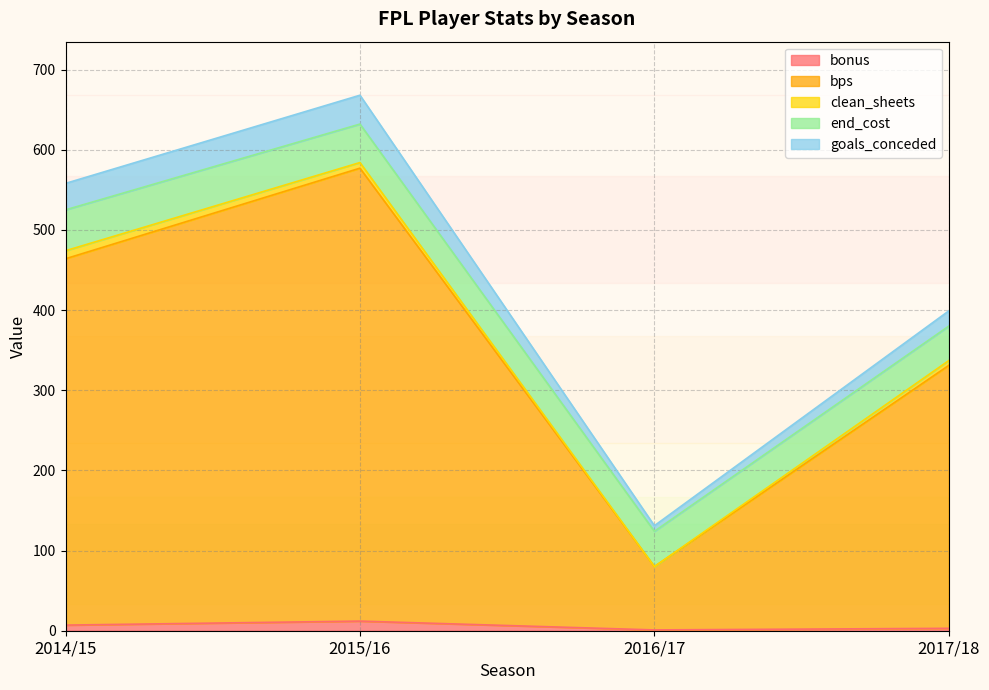

At which category is the sum across all series the highest?

2015/16